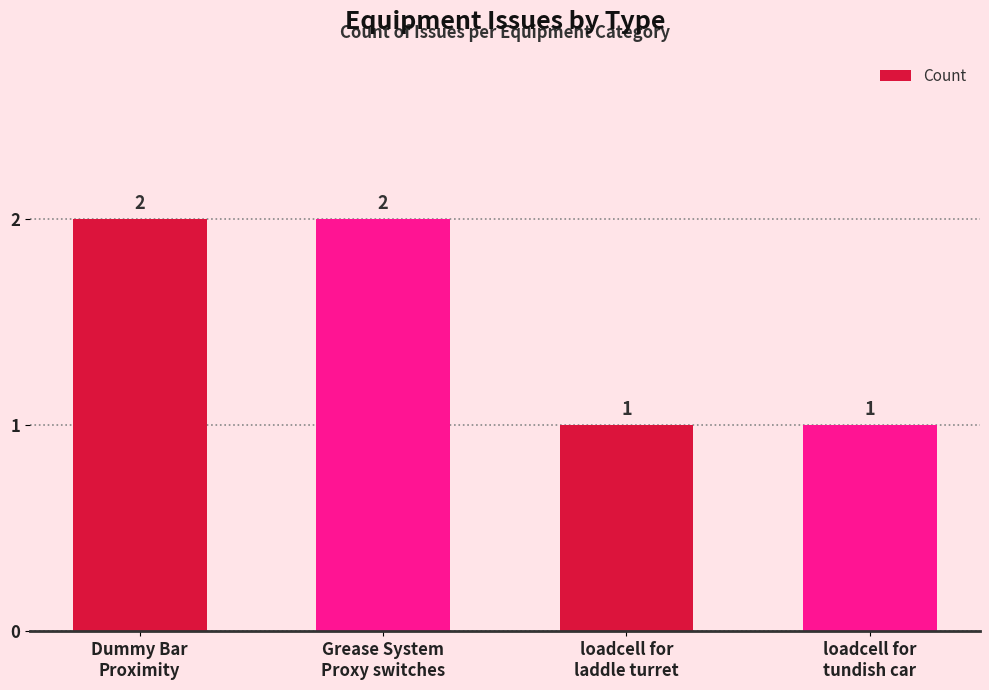

Does the chart contain stacked bars?

No